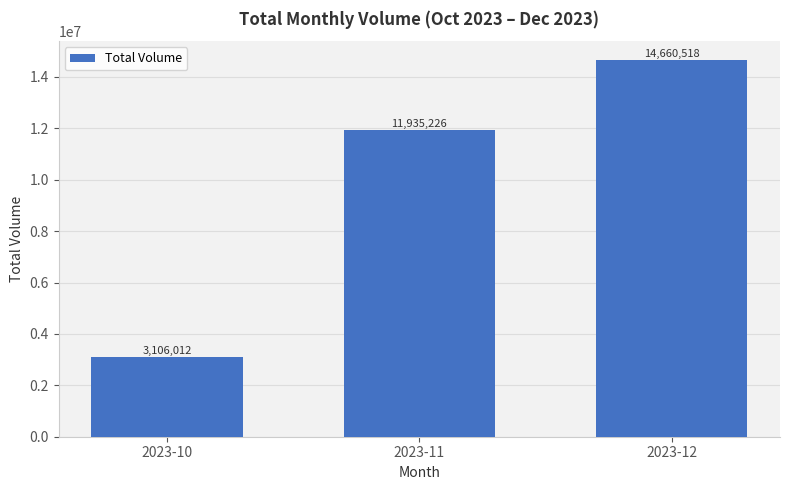

Reading left to right, list all the values displayed in this chart.

2023-10=3106012	2023-11=11935226	2023-12=14660518